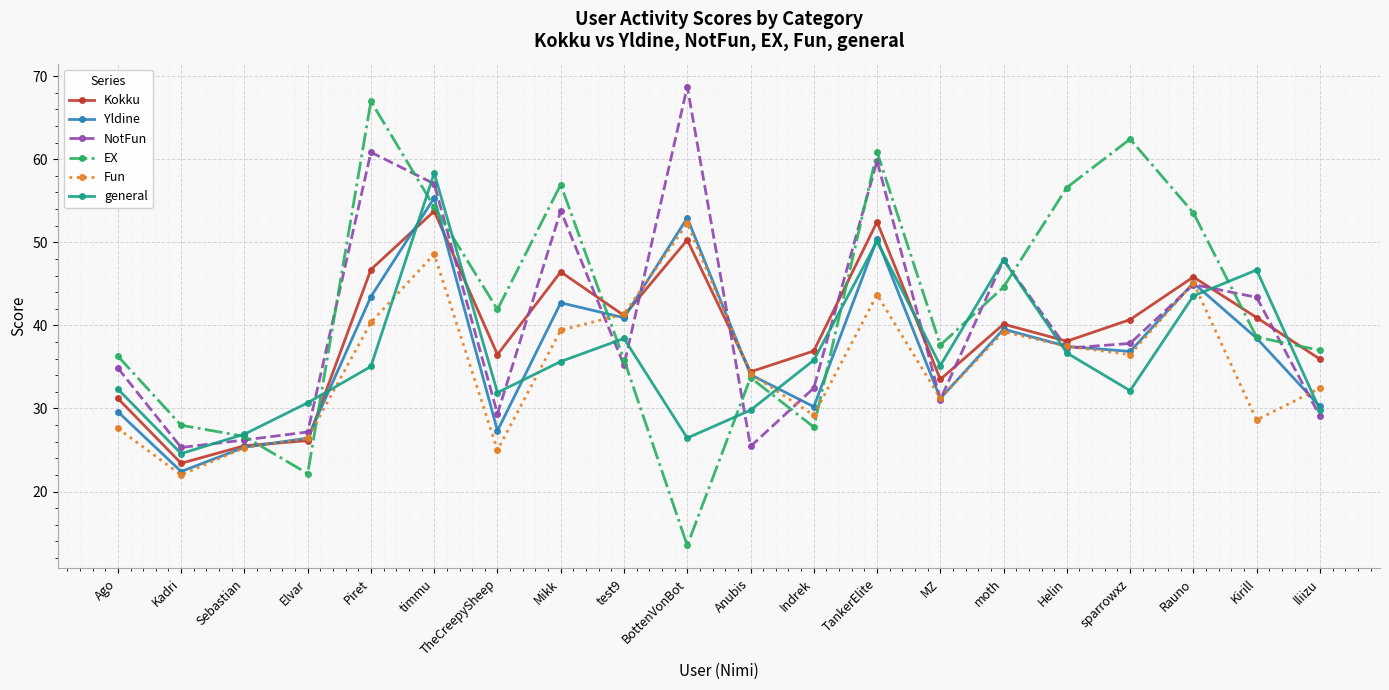

The NotFun series shows 22.3 at Piret. True or false?

False